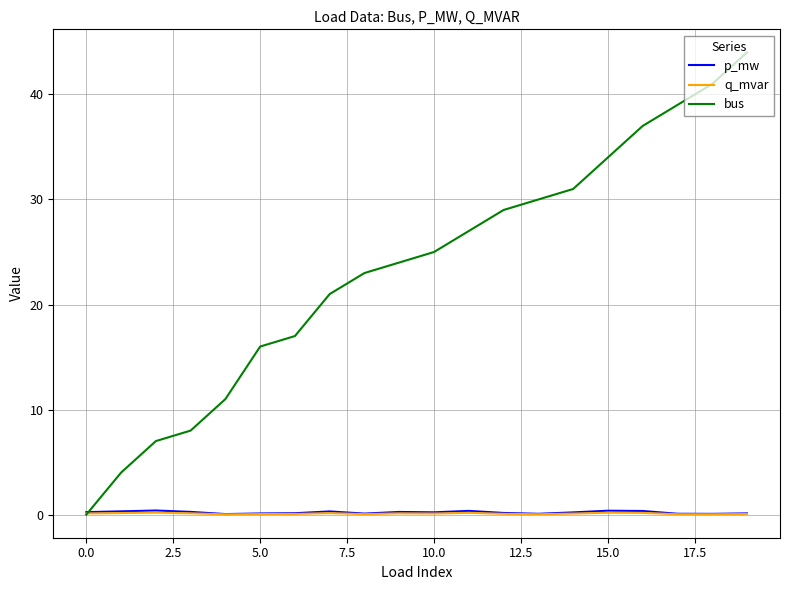

Which series has the widest spread of values?

bus